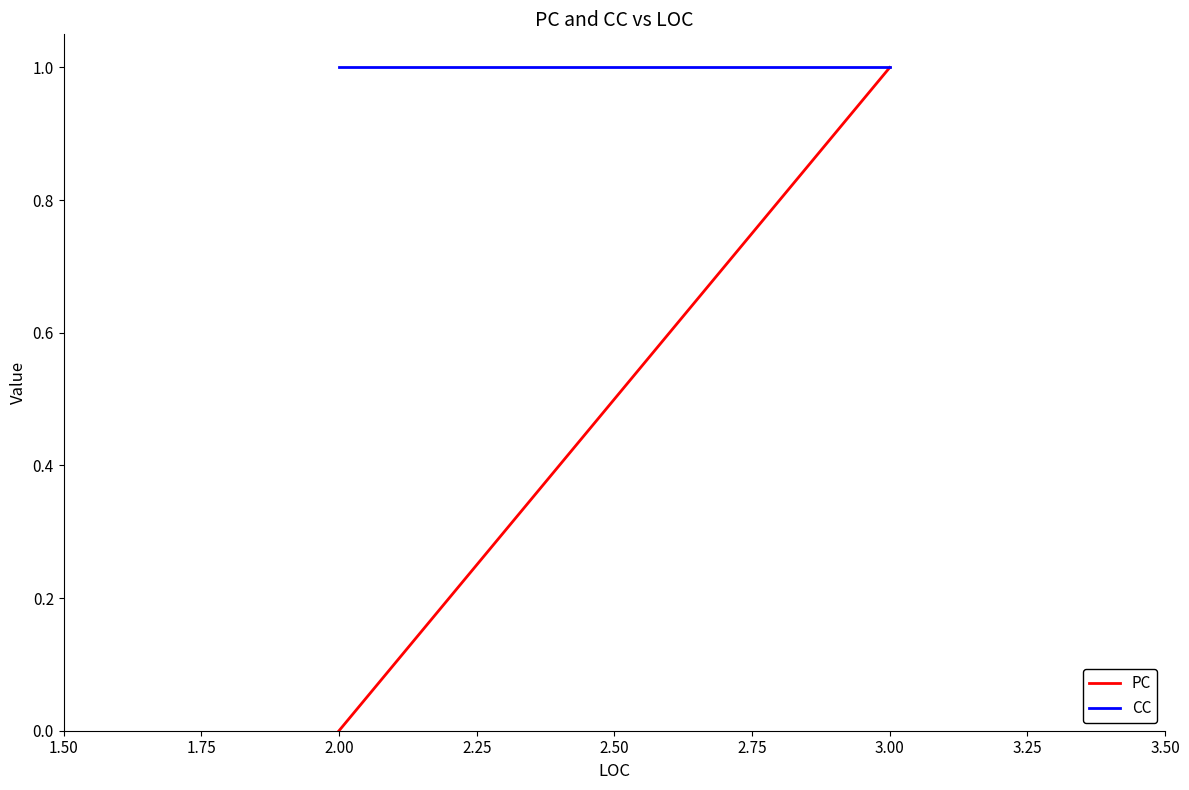

Which series has the largest total across all categories?

CC